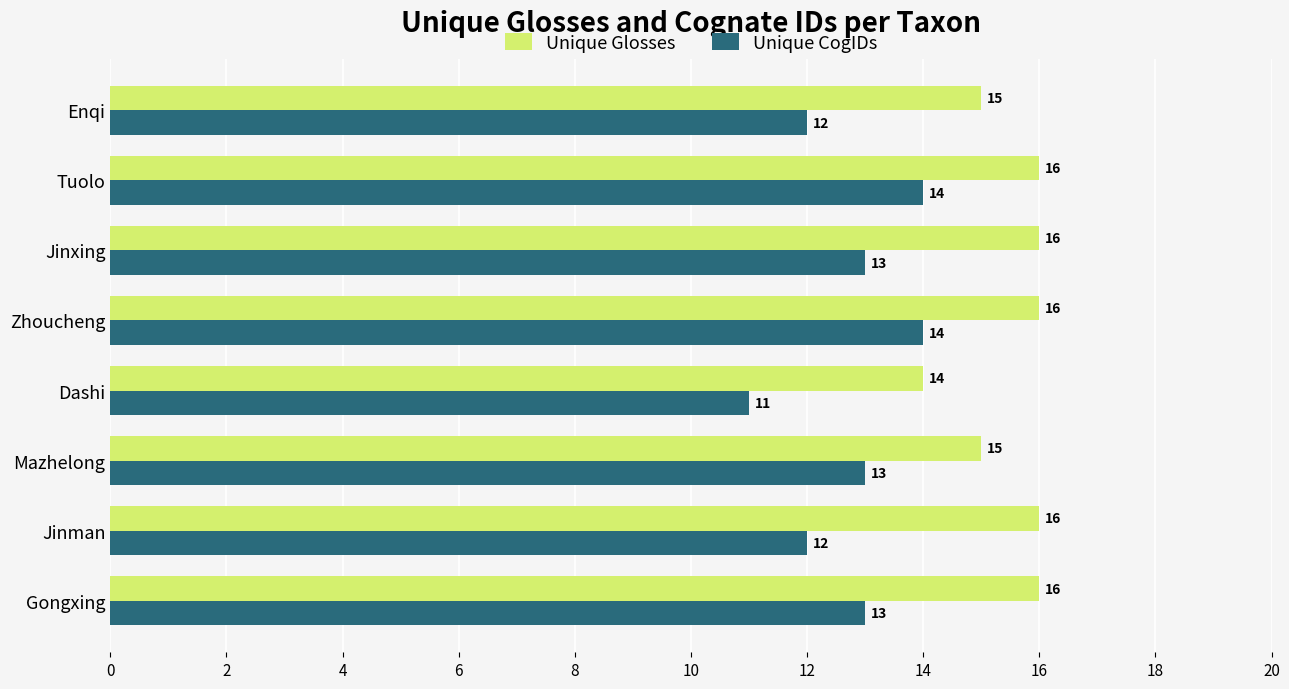

What is the difference between the maximum and second lowest values in the Unique Glosses series?

1